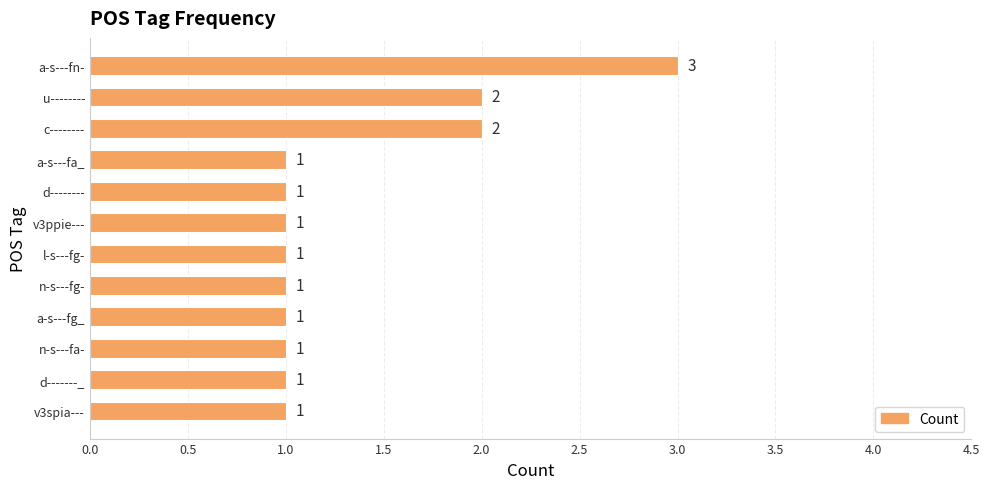

Are the bars horizontal?

Yes